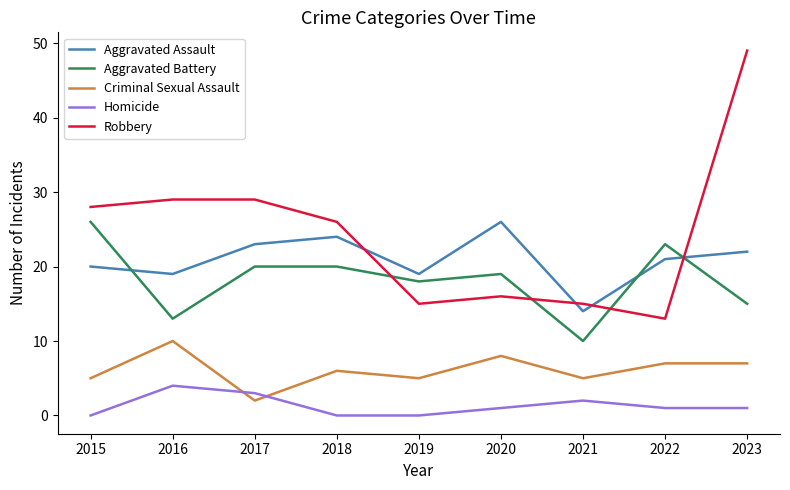

True or false: Criminal Sexual Assault has more than 0 points higher than both neighbors.

True